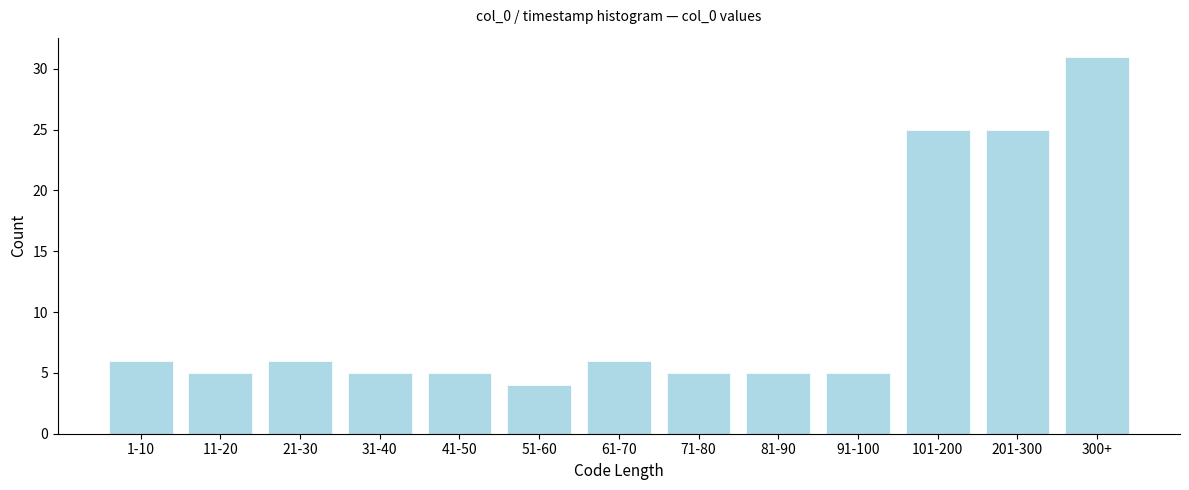

Reading right to left, list all the values displayed in this chart.

300+=31	201-300=25	101-200=25	91-100=5	81-90=5	71-80=5	61-70=6	51-60=4	41-50=5	31-40=5	21-30=6	11-20=5	1-10=6